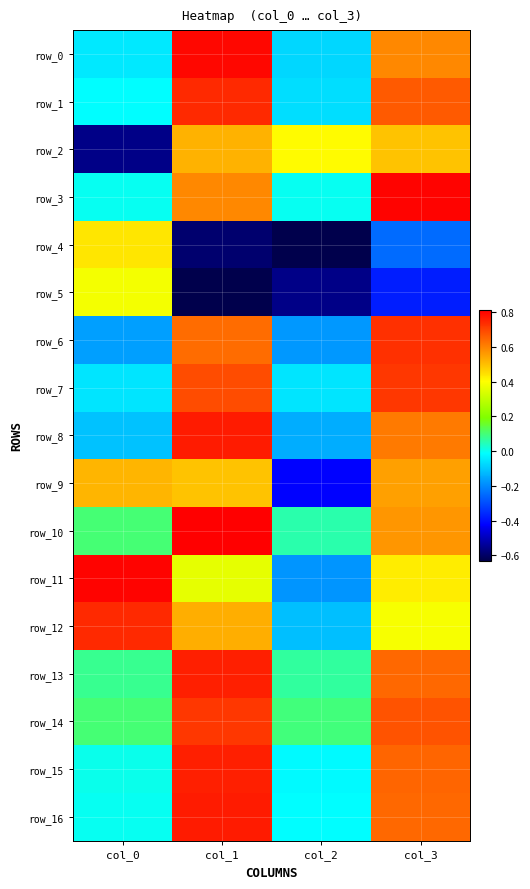

Is the value of row_15 at col_0 greater than the value of row_0 at col_2?

Yes